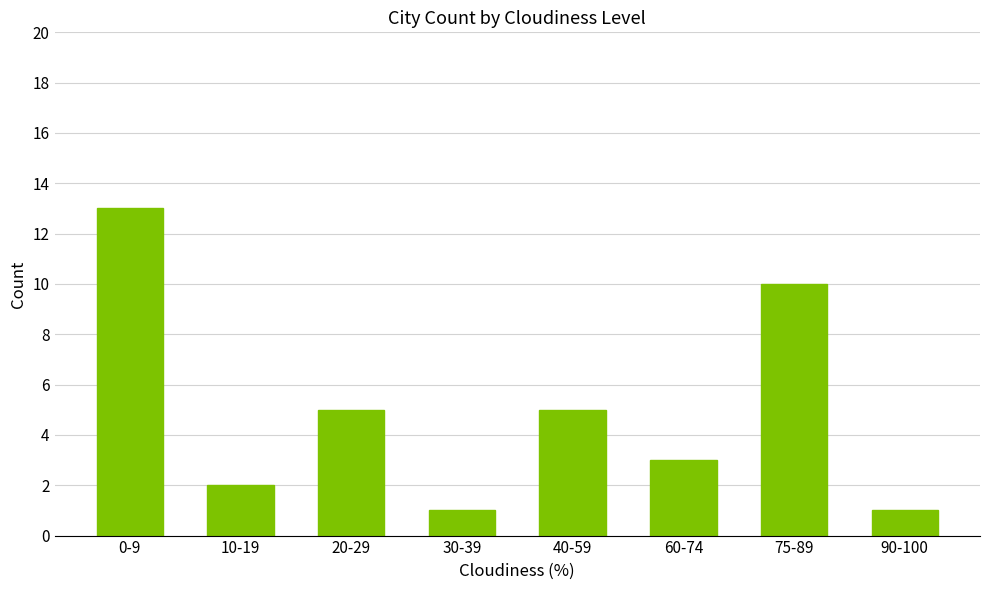

True or false: the data shows 5 at 75-89.

False